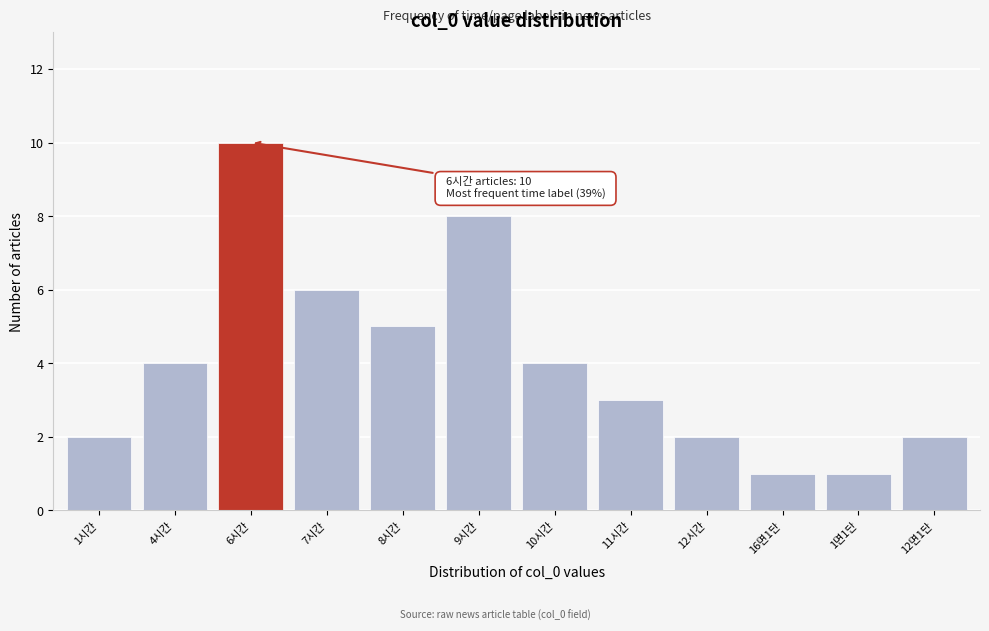

Reading left to right, transcribe all the data shown in this chart.

2	4	10	6	5	8	4	3	2	1	1	2